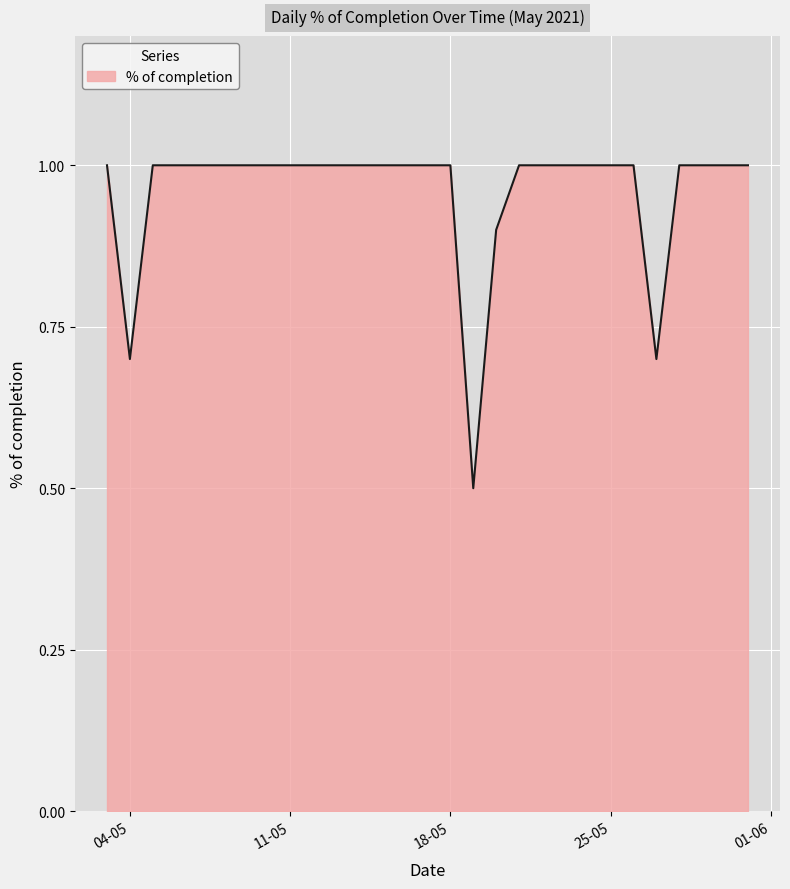

What is the smallest value displayed?

0.5